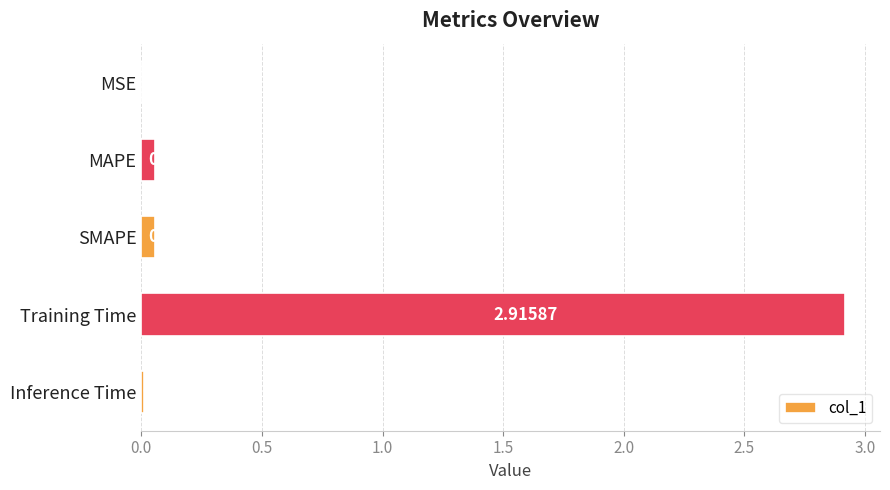

At which category does the chart reach its peak across all series?

Training Time